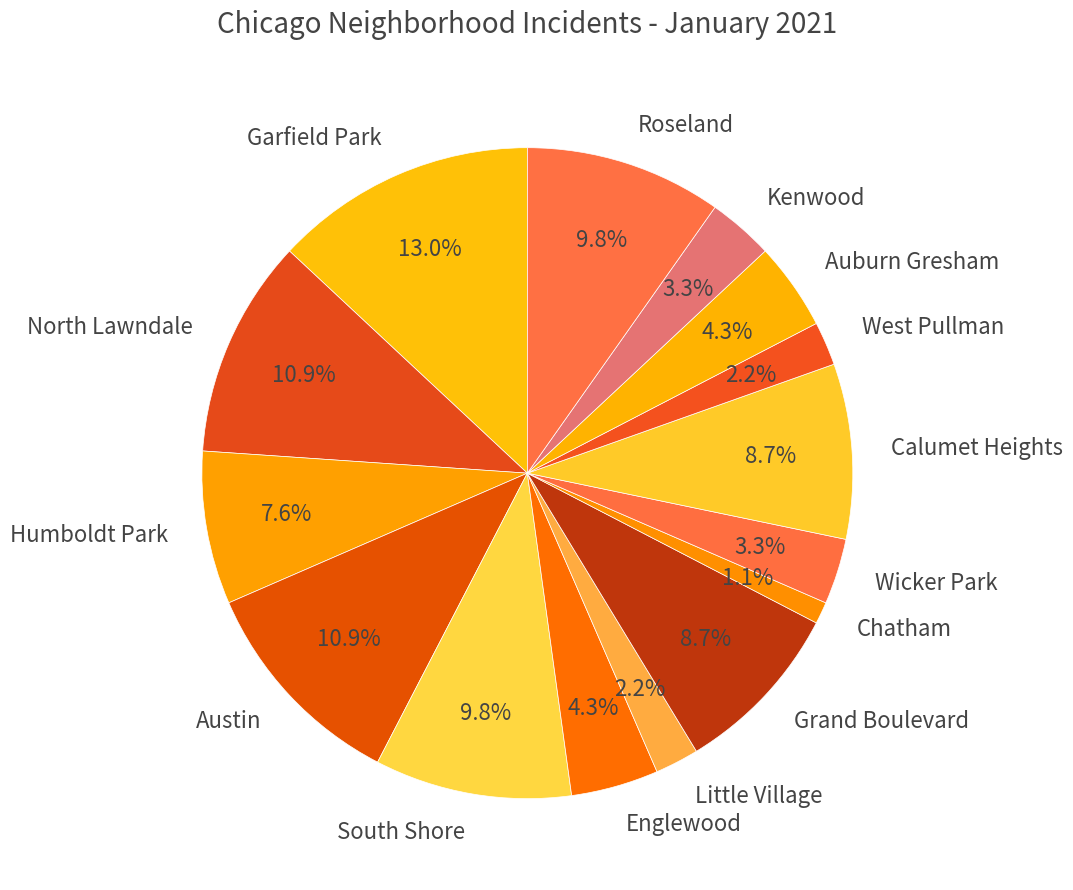

To the nearest percent, what is the difference between the Chatham and Grand Boulevard slice percentages?

8%